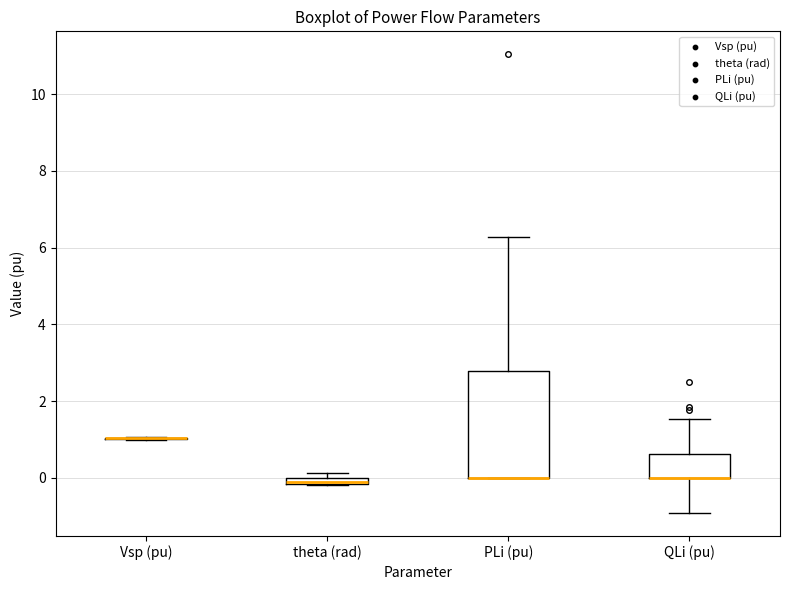

Which box is the tallest, from its lower edge to its upper edge?

PLi (pu)